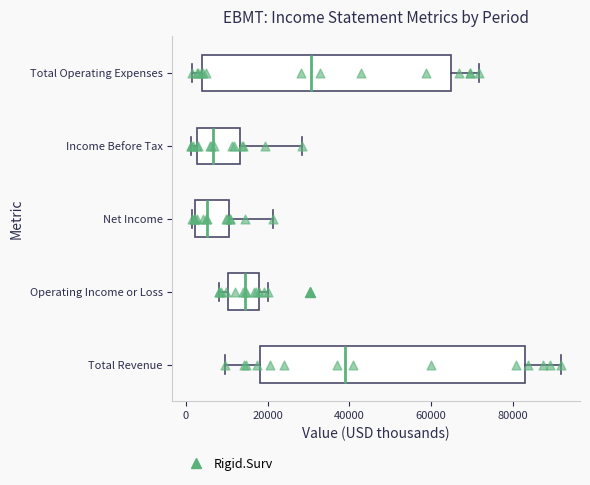

Reading bottom to top, transcribe this box plot: for each box, give where its median line is, the range the box spans, and where its two whiskers end, as read against the x-axis. The values are not printed on the chart, so give them approximately, as read against the axis.

Total Revenue: median 38000, box 18000 to 82000, whiskers 10000 to 92000
Operating Income or Loss: median 14000, box 10000 to 18000, whiskers 8000 to 20000
Net Income: median 6000, box 2000 to 10000, whiskers 2000 (just left of the box's left edge) to 22000
Income Before Tax: median 6000, box 2000 to 14000, whiskers 2000 (just left of the box's left edge) to 28000
Total Operating Expenses: median 30000, box 4000 to 64000, whiskers 2000 to 72000